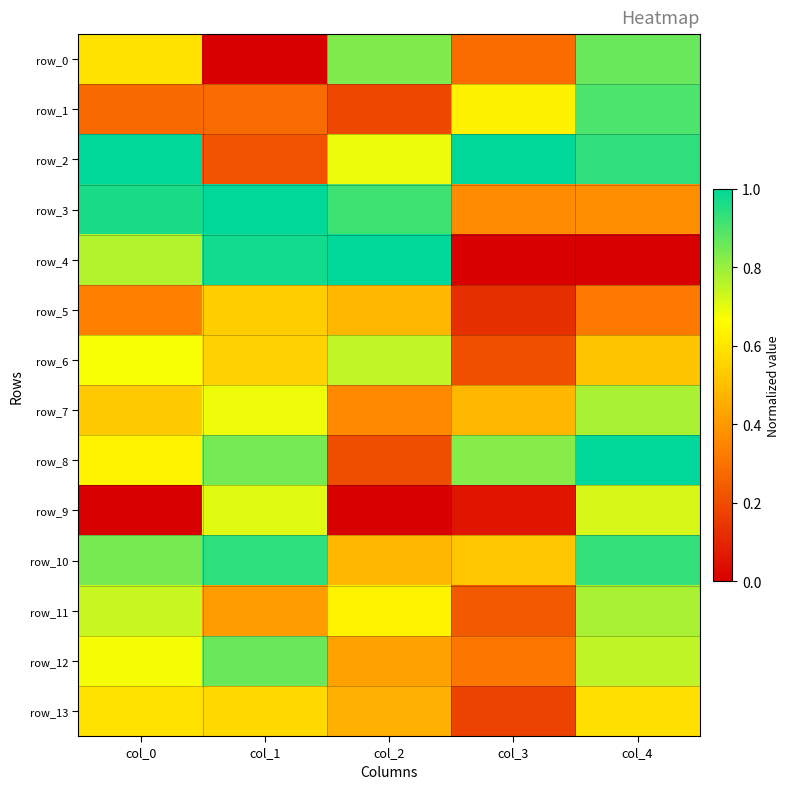

Is it true that row_1 equals 0.2 at col_0?

False